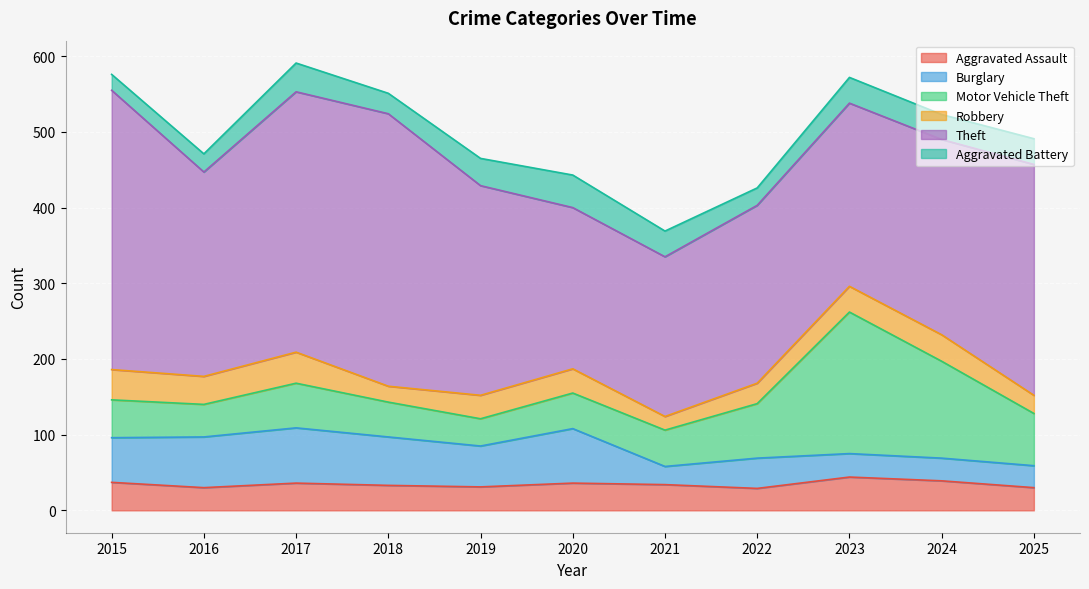

True or false: Burglary and Aggravated Assault intersect in this chart.

True